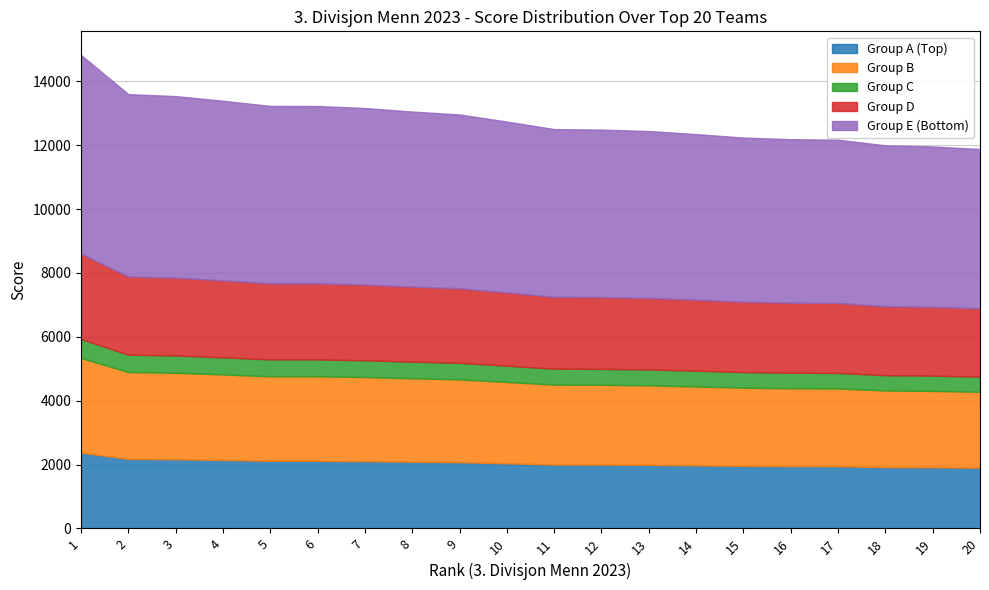

What is the minimum value for Group A (Top)?

1901.0